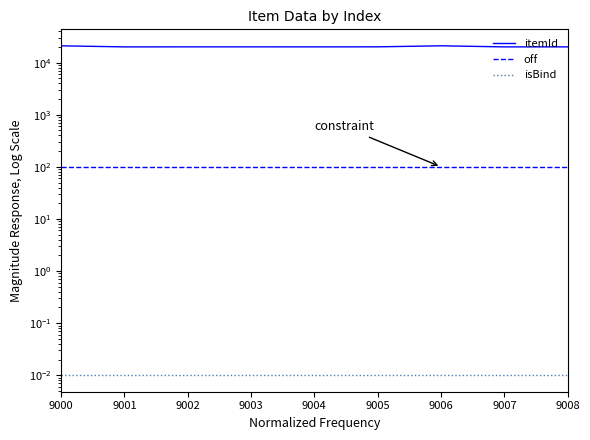

At which label is itemId closest to 20533?

9005